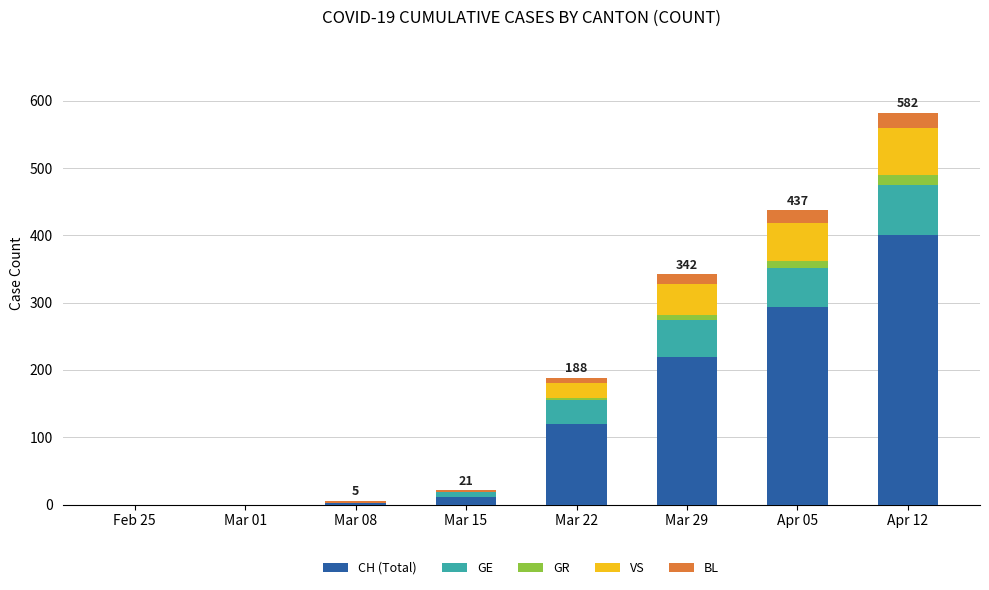

At which category is the sum across all series the highest?

Apr 12